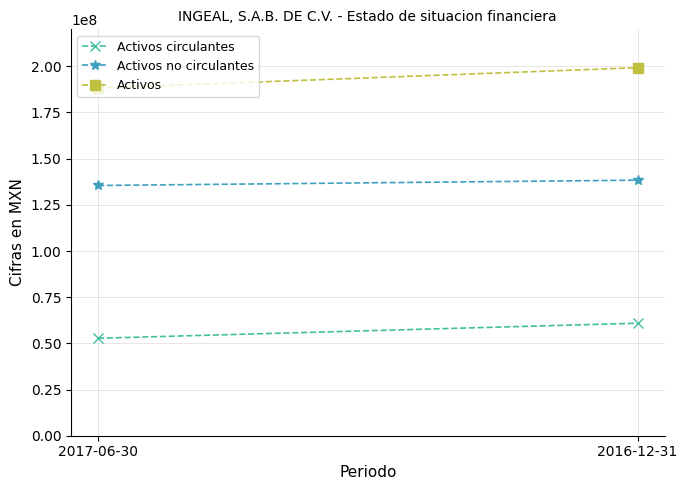

What is the difference between the Activos circulantes values at 2016-12-31 and 2017-06-30?

8147000